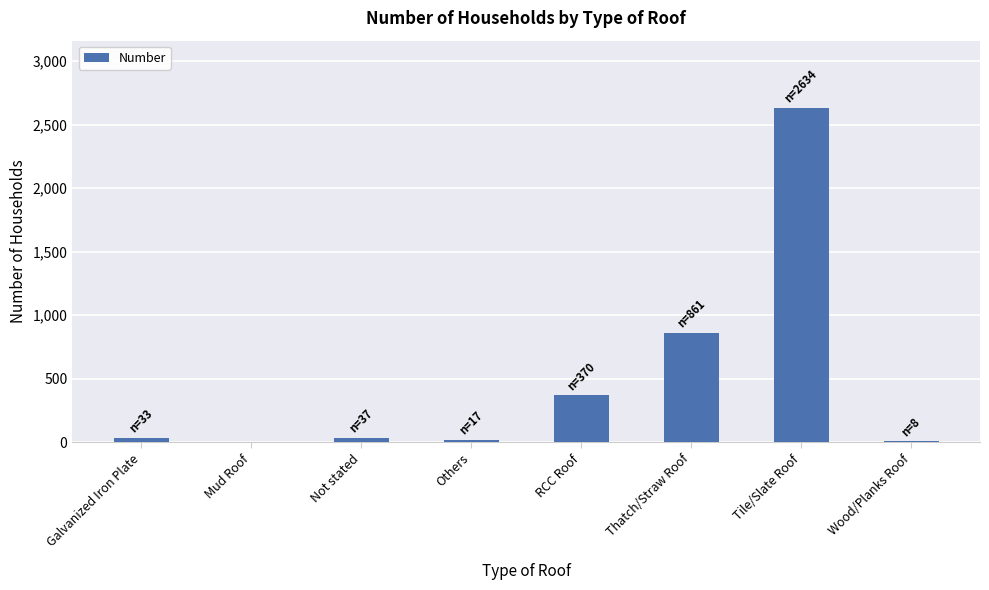

What is the sum of all values?

3960